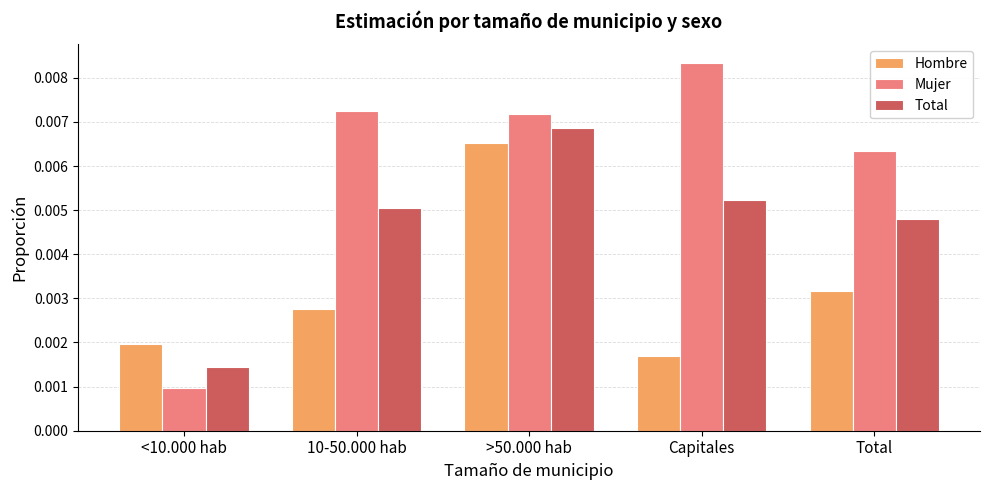

At which label is Total closest to 0?

<10.000 hab